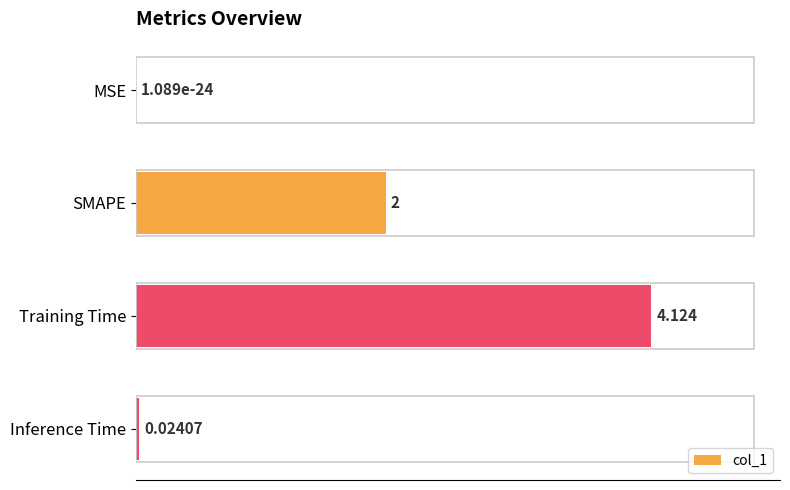

Where is the data nearest to the value 2?

SMAPE